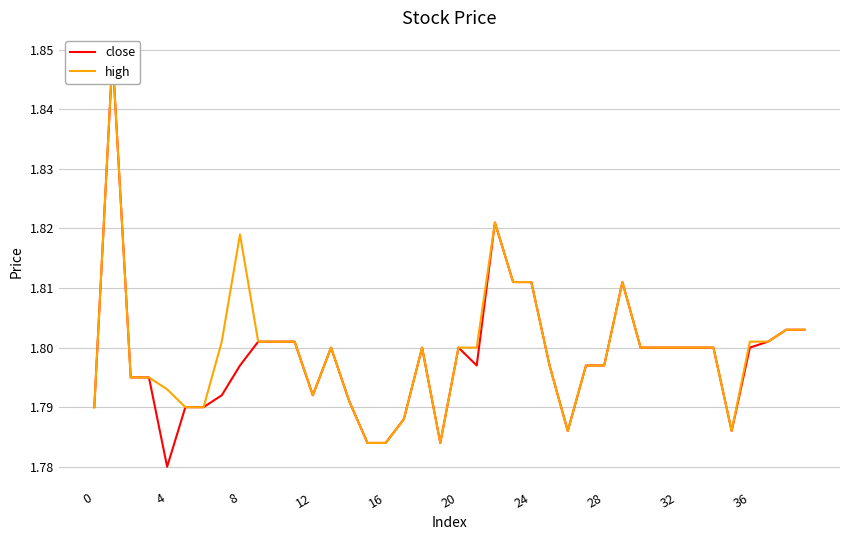

True or false: close has a value of 3.1 at 34.

False